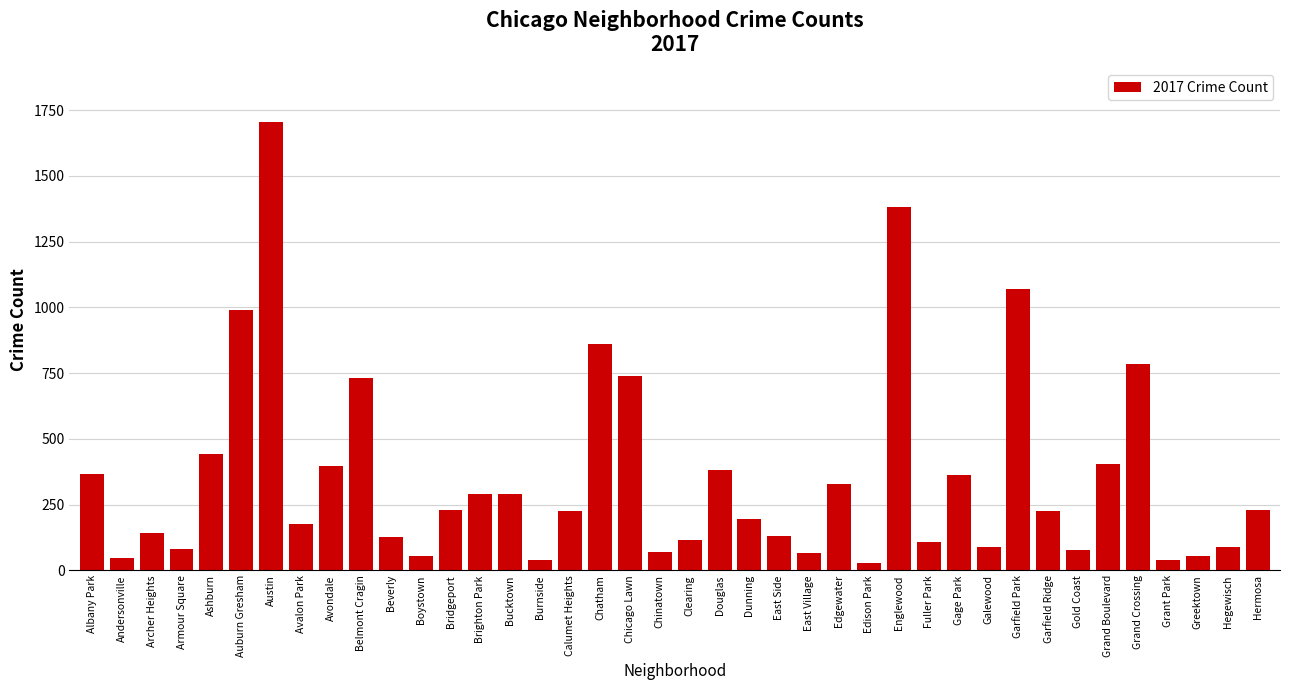

Approximately how many times larger is the value at Hegewisch compared to Galewood?

1.0